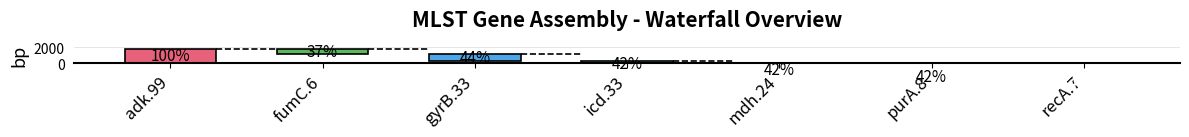

What are all the series names shown in the legend?

ref_len, ref_base_assembled, ctg_len, ctg_cov